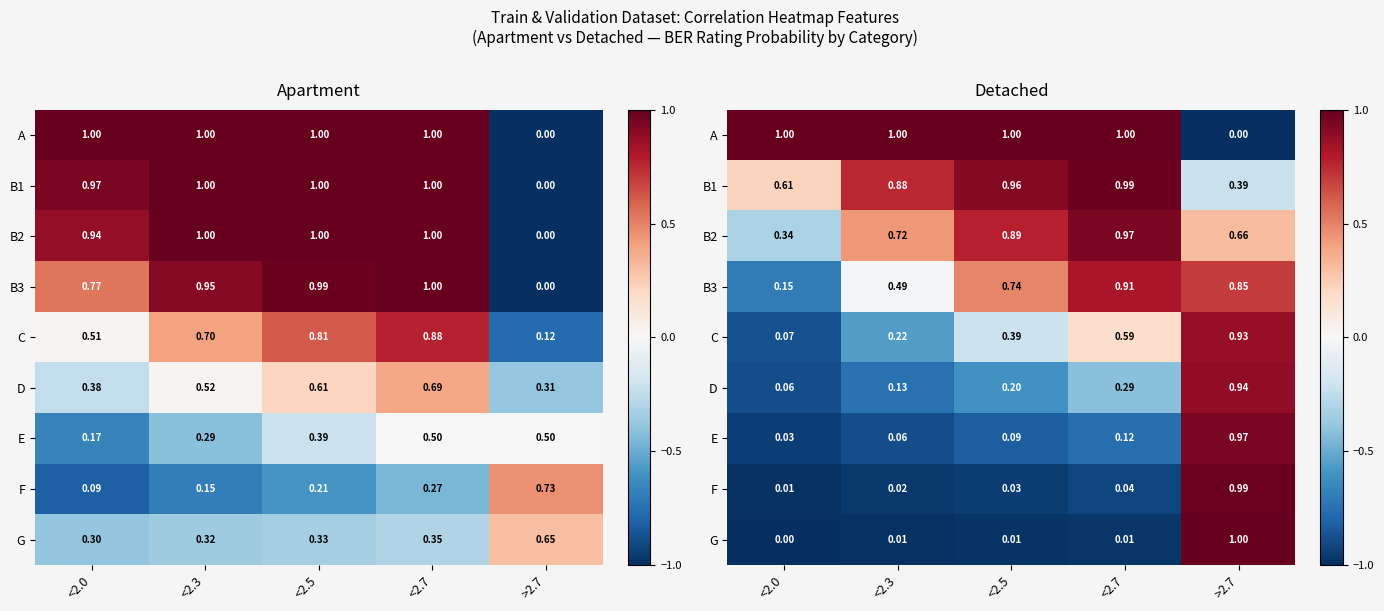

True or false: A has a value of -1.7 at >2.7.

False